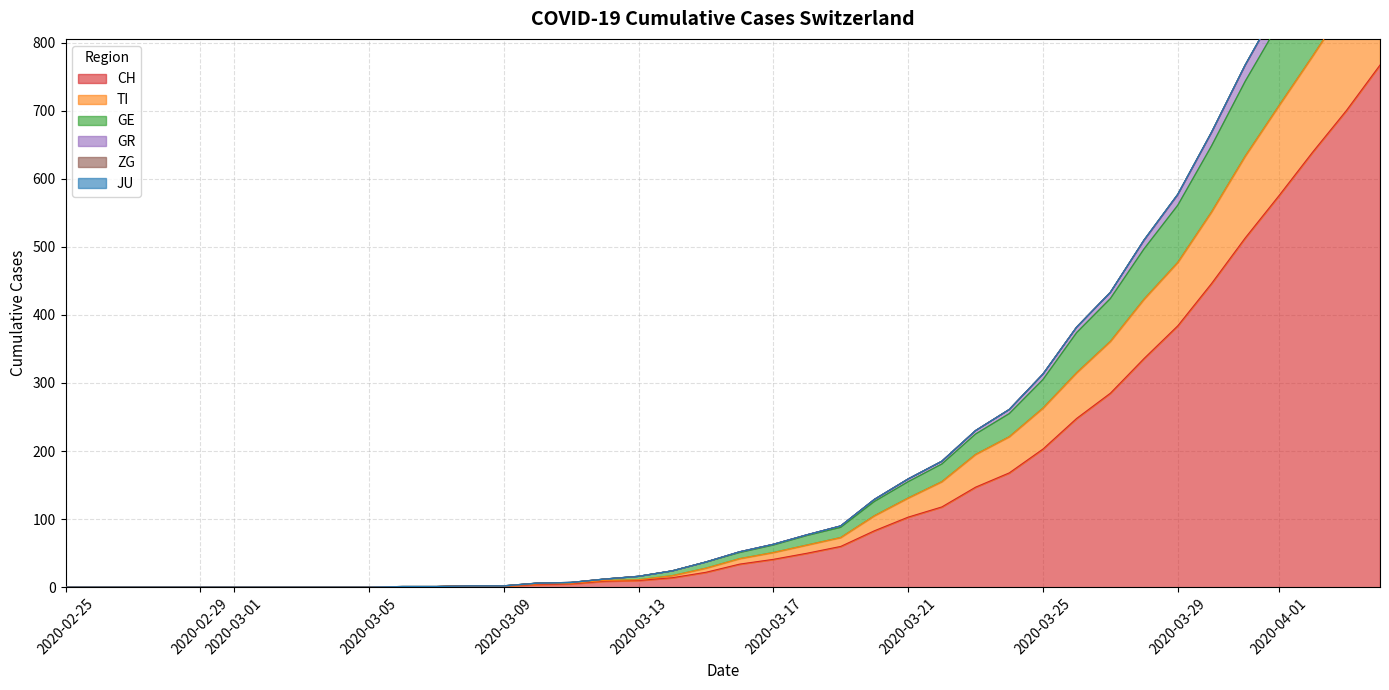

Where is GR nearest to the value 569?

2020-03-29